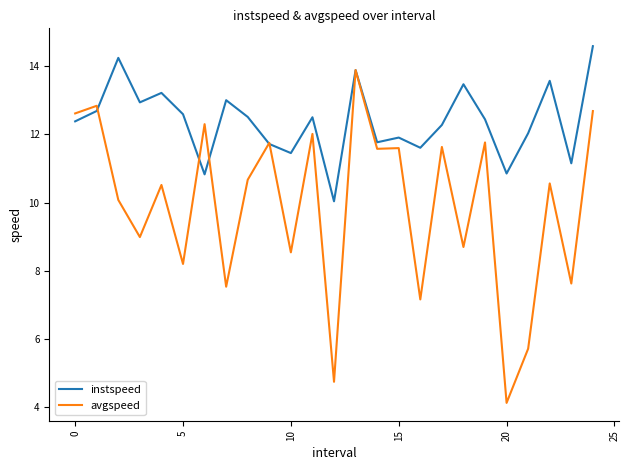

Which series has the largest total across all categories?

instspeed